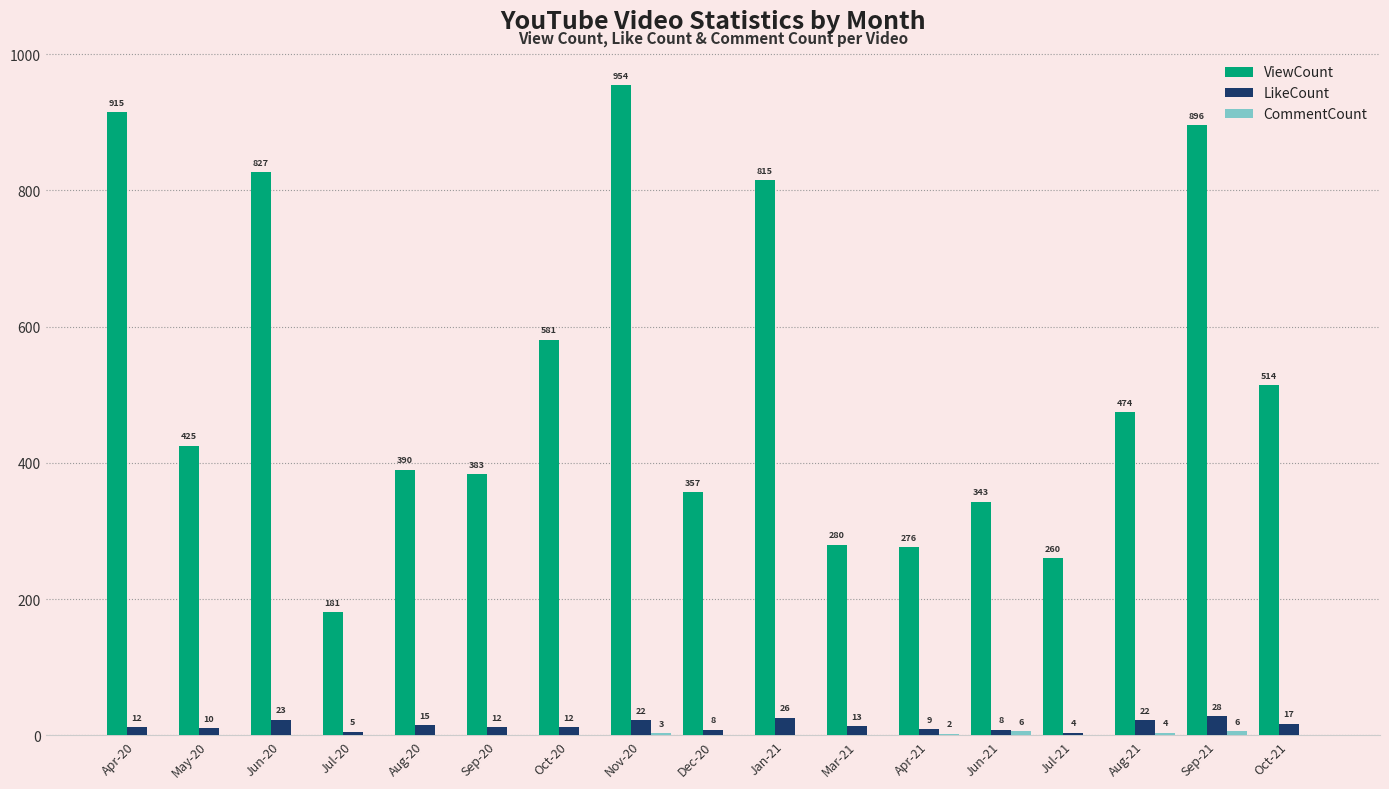

Where is ViewCount nearest to the value 567?

Oct-20